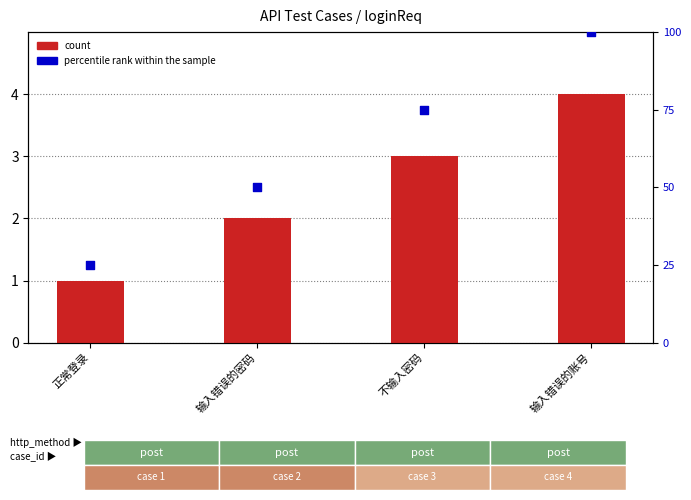

Which series has the largest Y range (max minus min)?

percentile rank within the sample